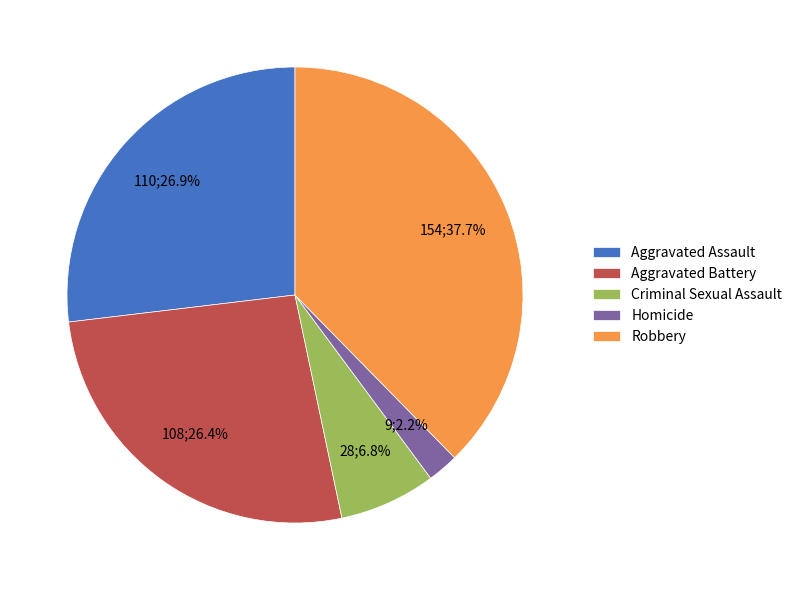

To the nearest percent, what is the average slice percentage?

20%